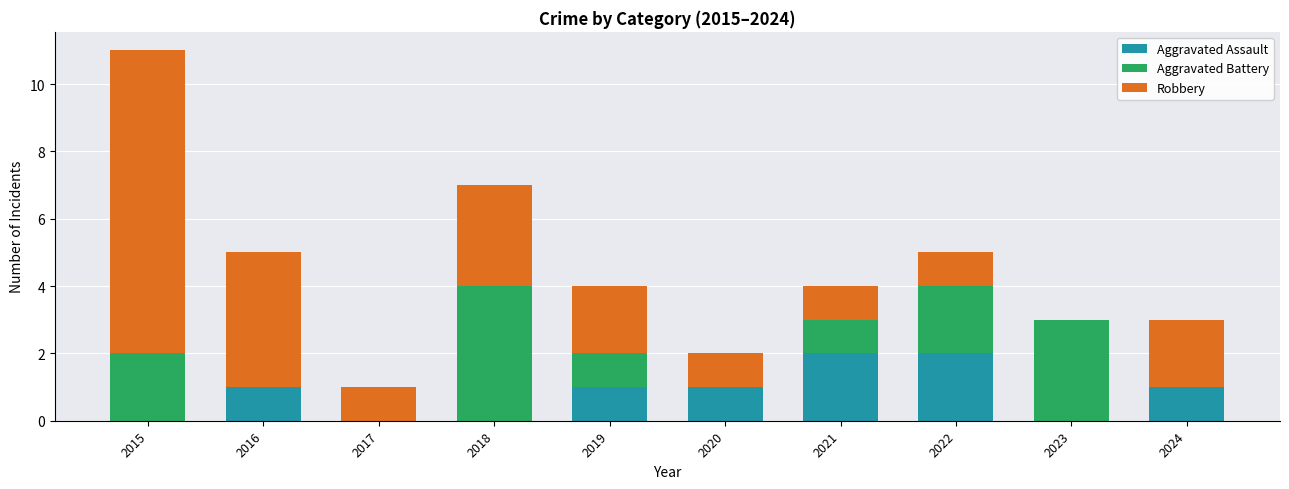

How many series are shown in this chart?

3